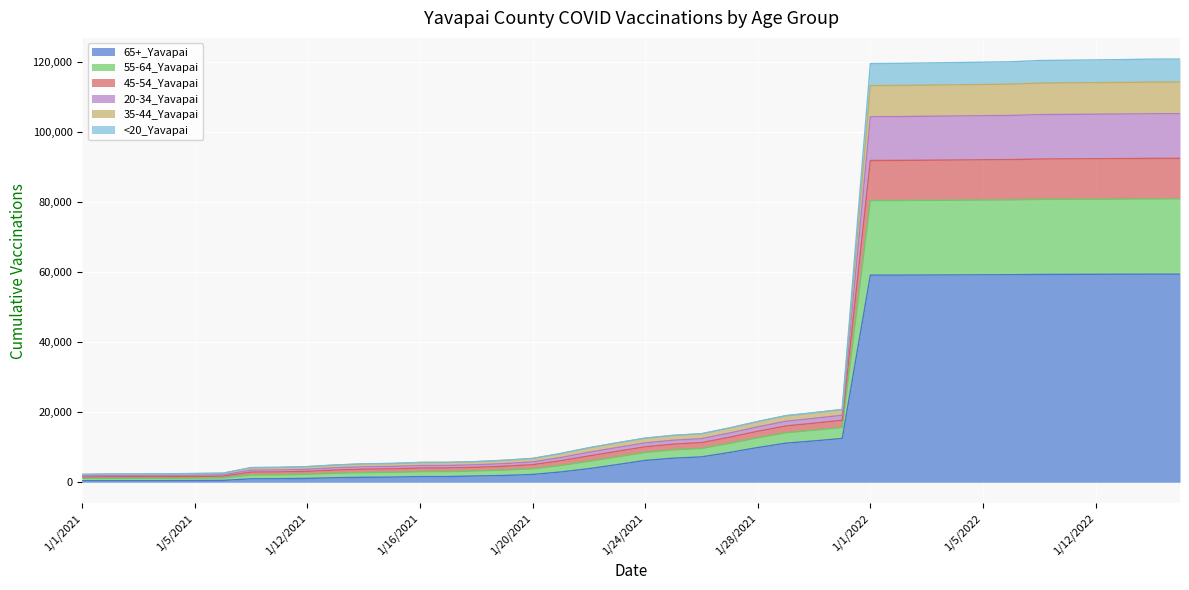

The value of 65+_Yavapai at 1/24/2021 is 6234. True or false?

True